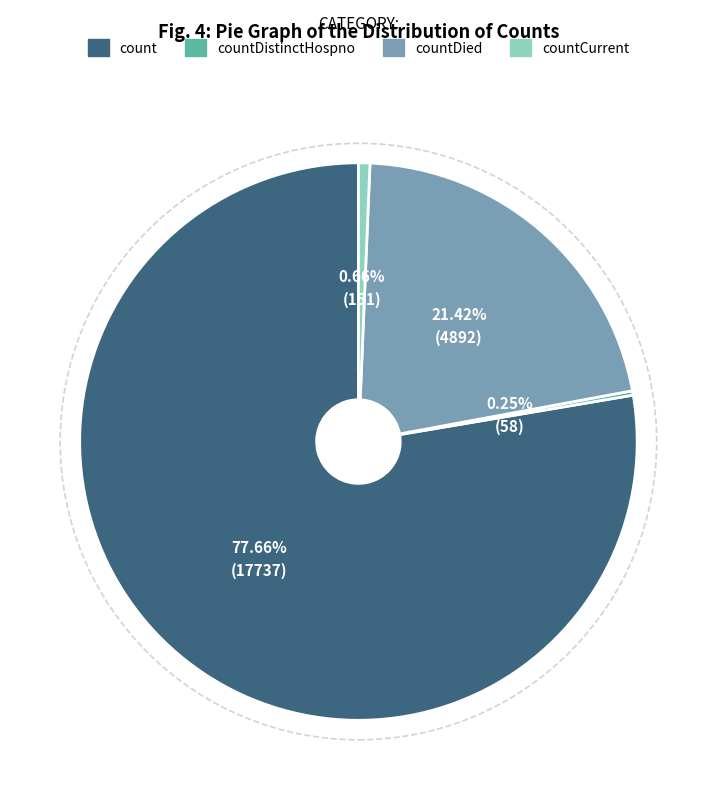

Is there any slice that represents more than half of the pie?

Yes